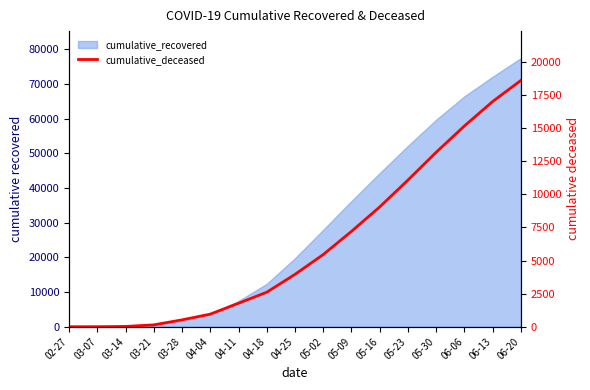

Between 04-04 and 02-27, which is larger?

04-04